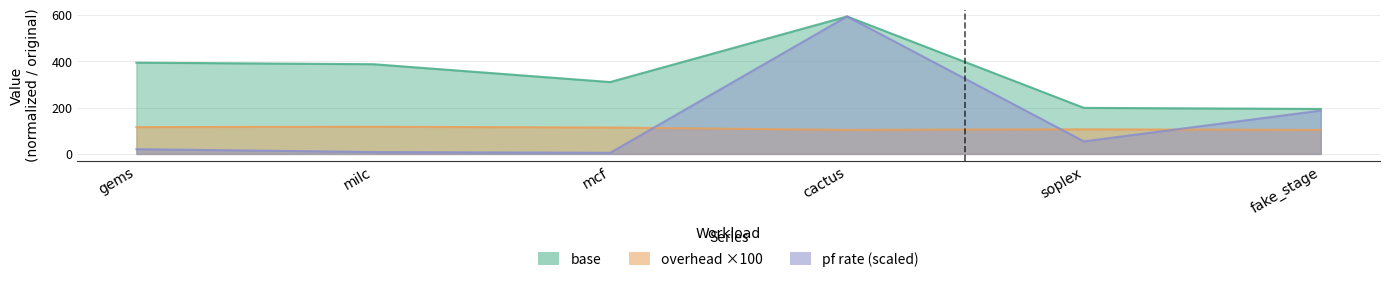

Reading right to left, transcribe all the data shown in this chart.

base: fake_stage=194.0	soplex=198.7	cactus=593.0	mcf=310.0	milc=387.0	gems=393.7
overhead: fake_stage=103.1	soplex=106.2	cactus=103.4	mcf=113.9	milc=117.1	gems=115.6
pf rate: fake_stage=187.0	soplex=54.0	cactus=593.0	mcf=4.8	milc=8.2	gems=20.5